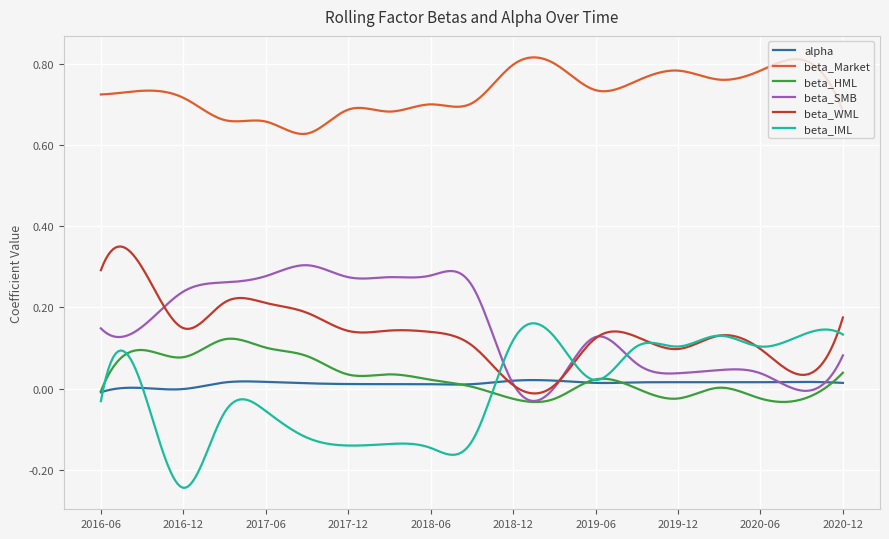

True or false: beta_Market and beta_HML cross at least once.

False